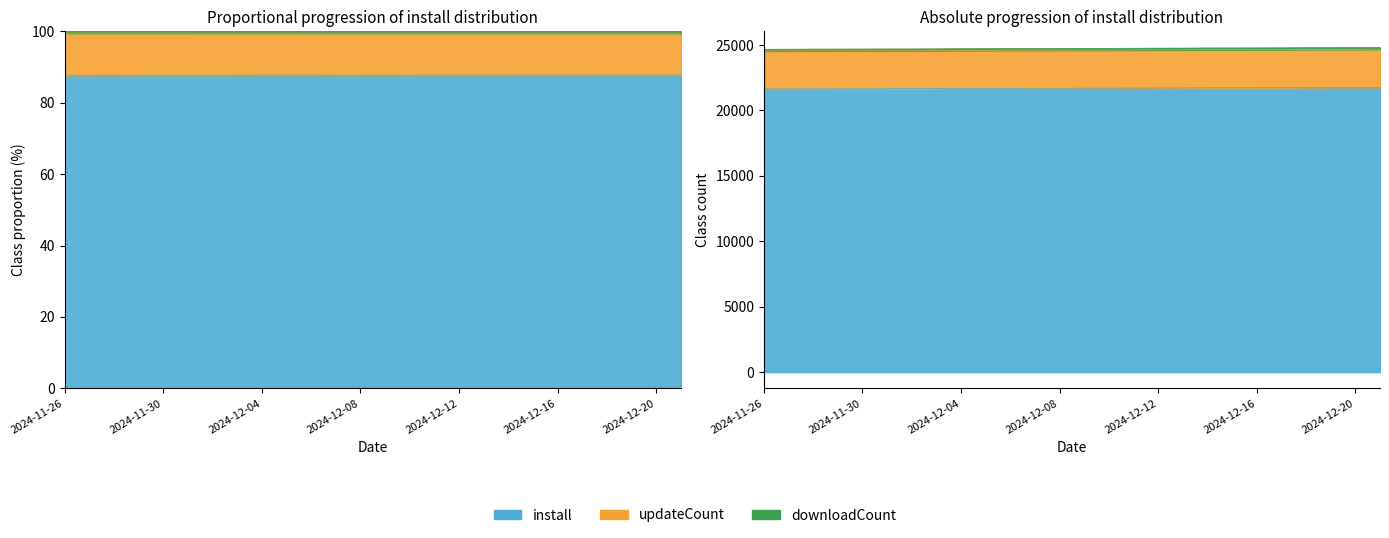

True or false: downloadCount and install cross at least once.

False